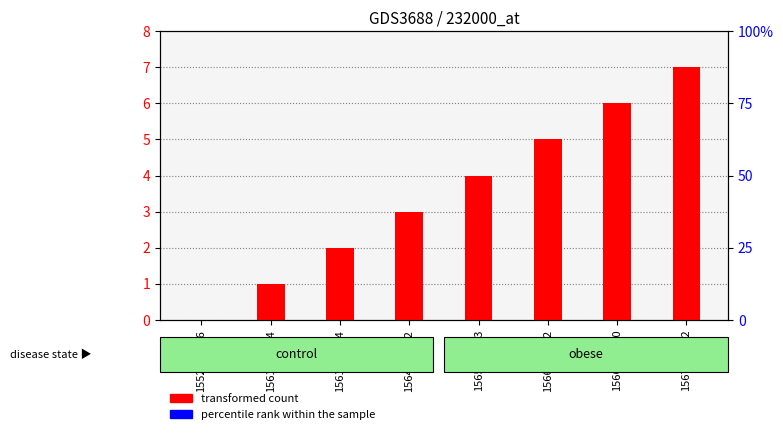

Are the bars horizontal?

No